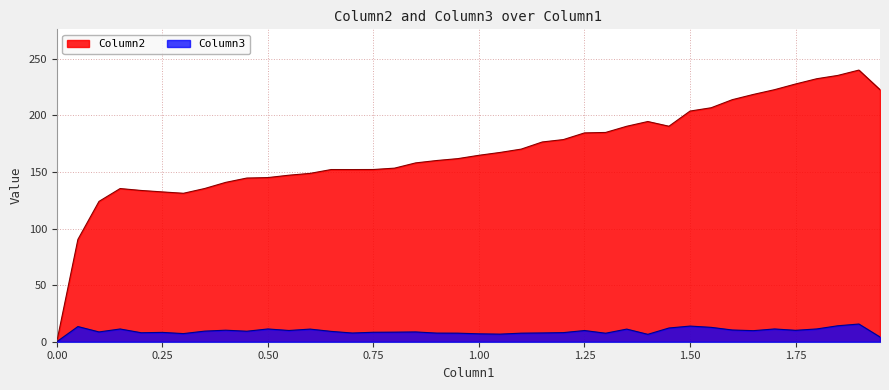

Rank the series by their maximum value, from lowest to highest.

Column3, Column2